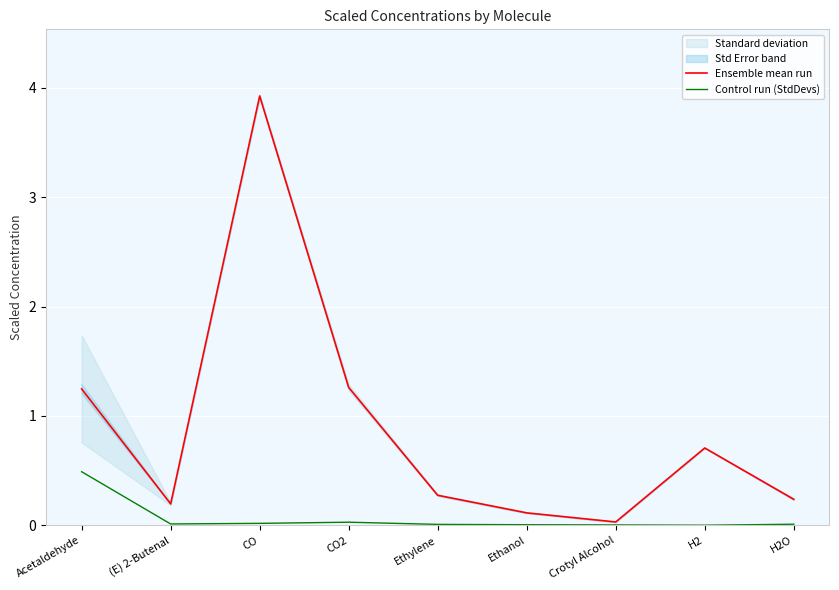

True or false: Ensemble mean run has more than 0 interior local peaks.

True